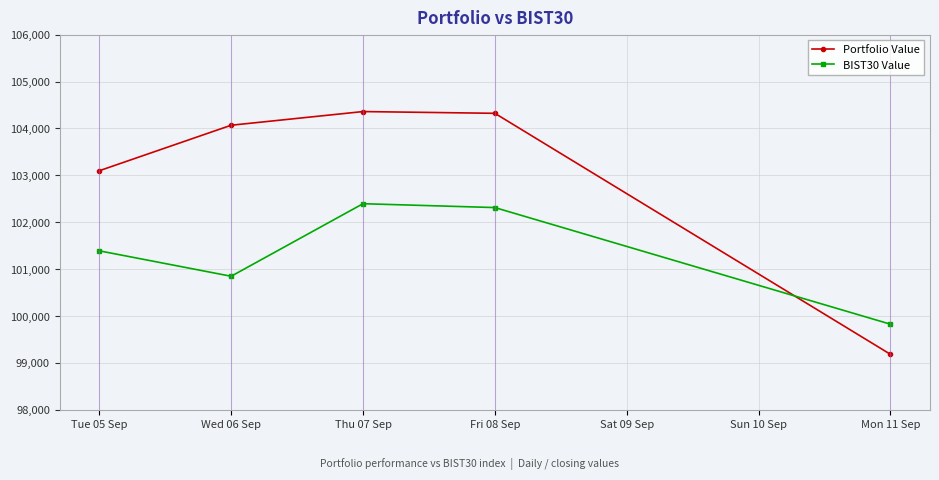

What position from the right is Tue 05 Sep?

5